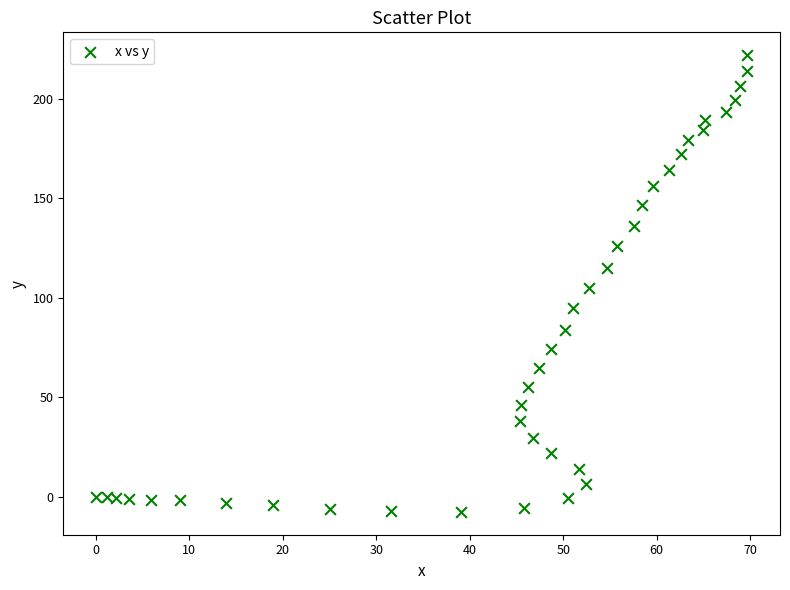

What is the range of Y values (max minus min)?

229.7